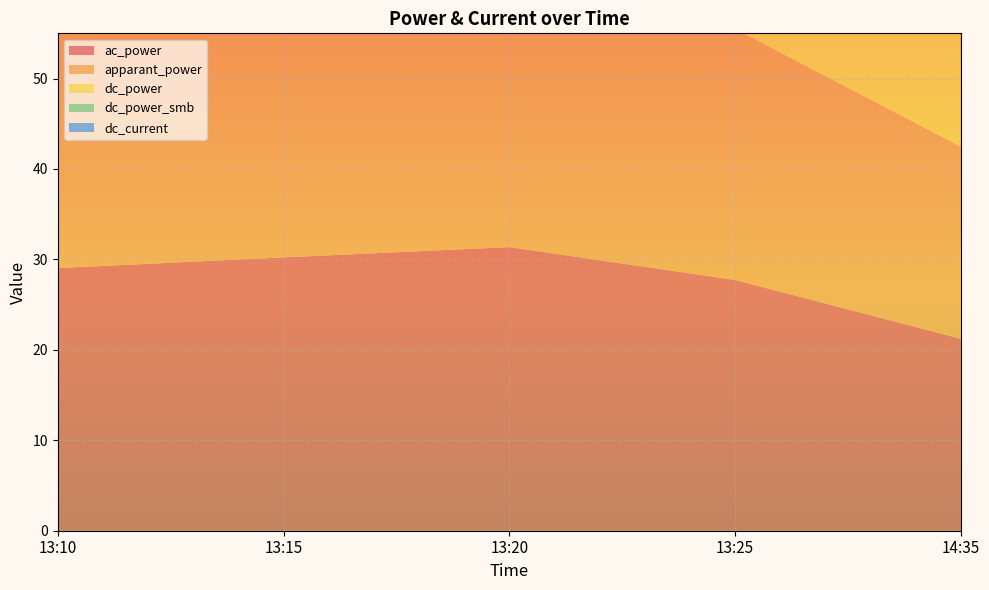

Reading left to right, list all the values displayed in this chart.

ac_power: 29.0	30.2	31.4	27.7	21.2
apparant_power: 29.0	30.2	31.4	27.7	21.2
dc_power: 29.5	30.7	31.9	28.2	21.5
dc_power_smb: 29.6	30.9	32.0	28.3	21.6
dc_current: 45.7	47.7	49.3	43.4	33.1